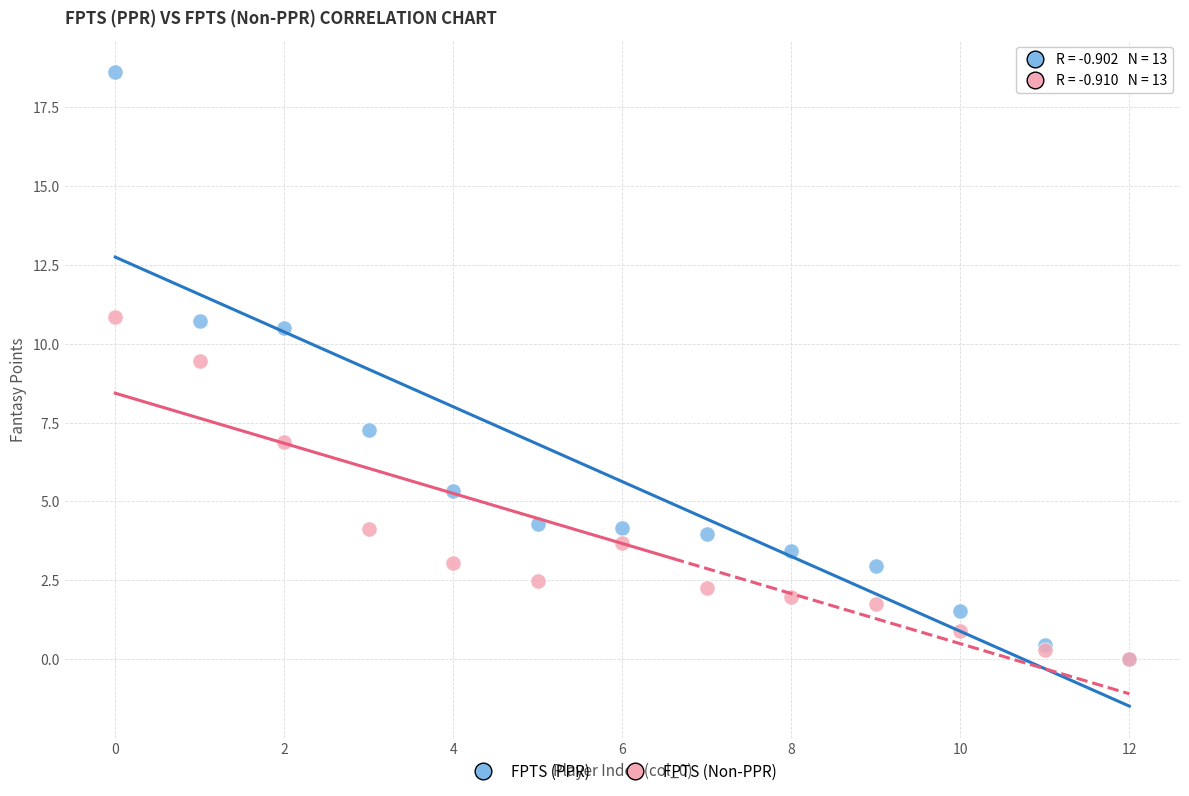

In the FPTS (PPR) series, what Y value is closest to 9?

10.5